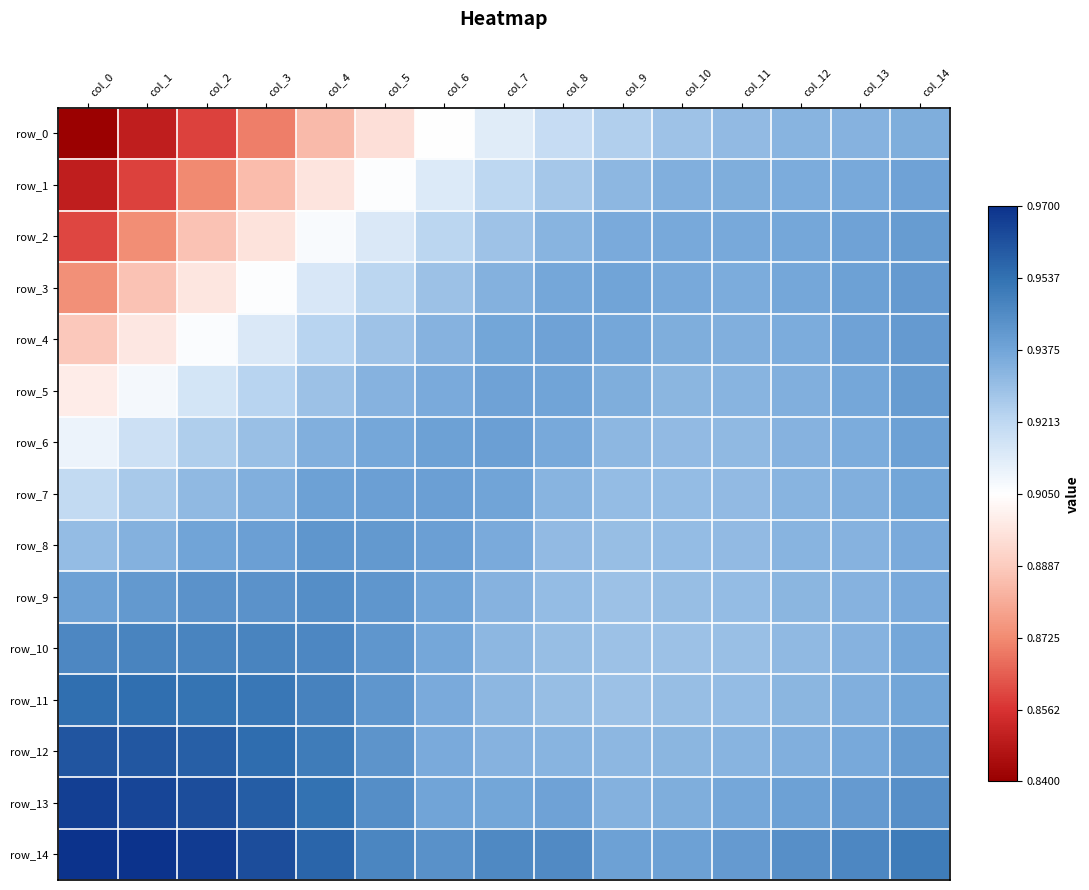

Is it true that row_14 equals 0.9 at col_9?

True